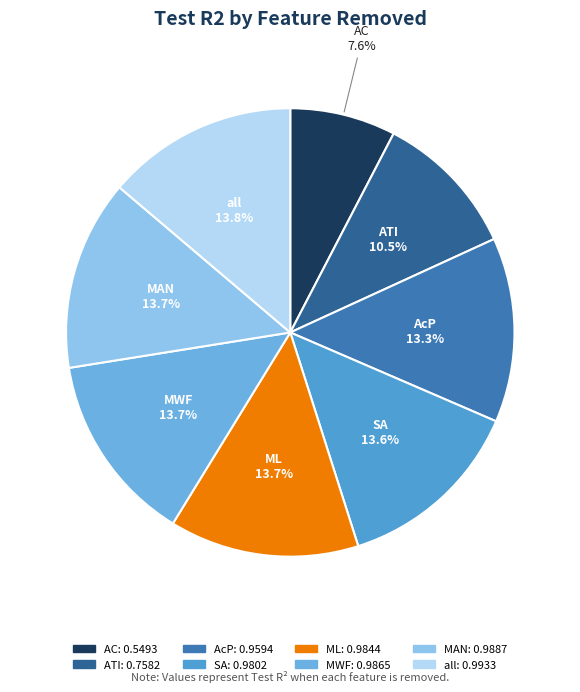

To the nearest percent, what is the difference between the largest and smallest slice percentages?

6%